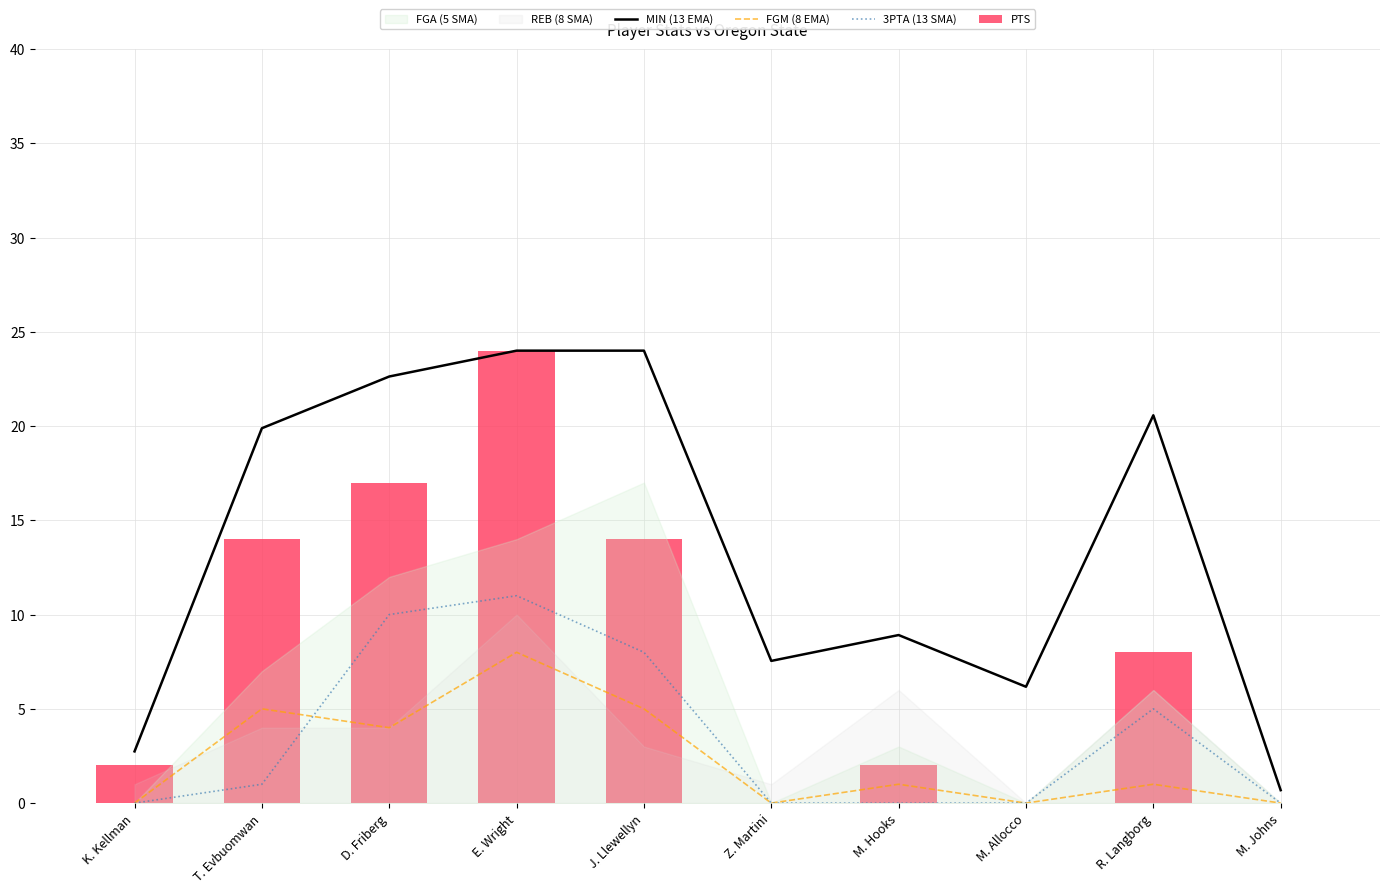

Rank the categories by PTS value from lowest to highest.

Z. Martini, M. Allocco, M. Johns, K. Kellman, M. Hooks, R. Langborg, T. Evbuomwan, J. Llewellyn, D. Friberg, E. Wright